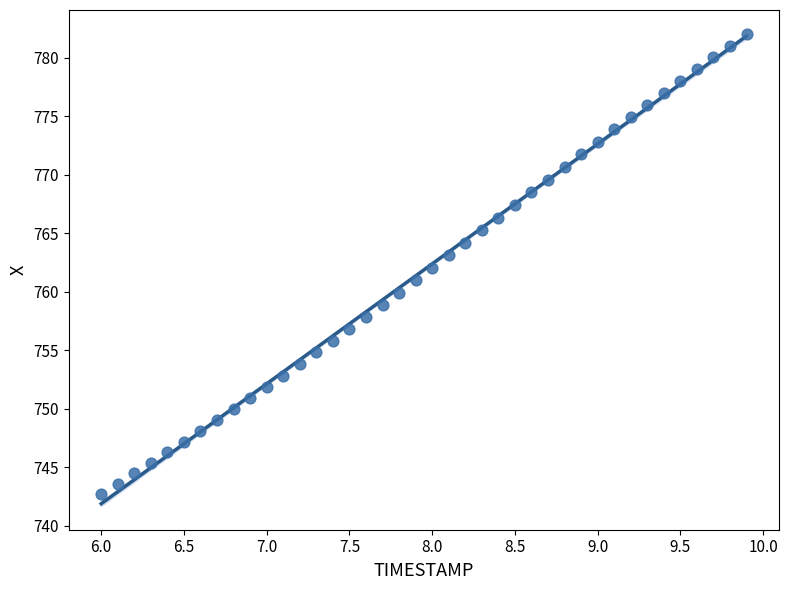

What is the range of X values (max minus min)?

3.9